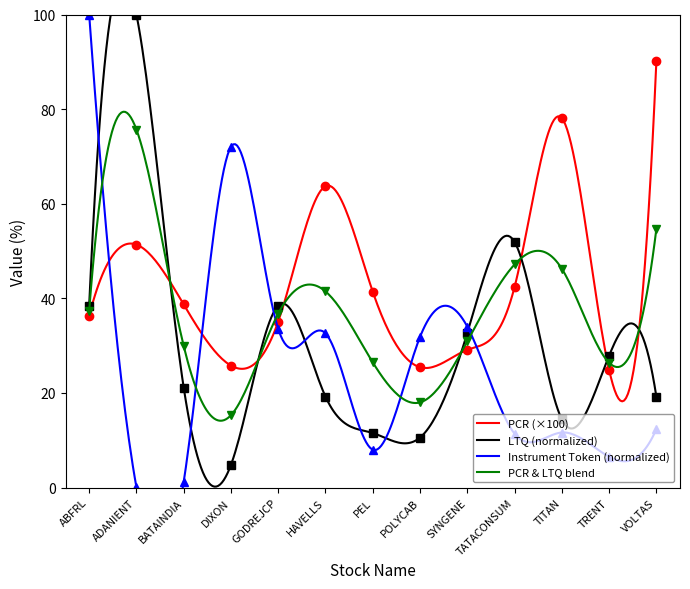

Where is ltq_scaled nearest to the value 52?

TATACONSUM